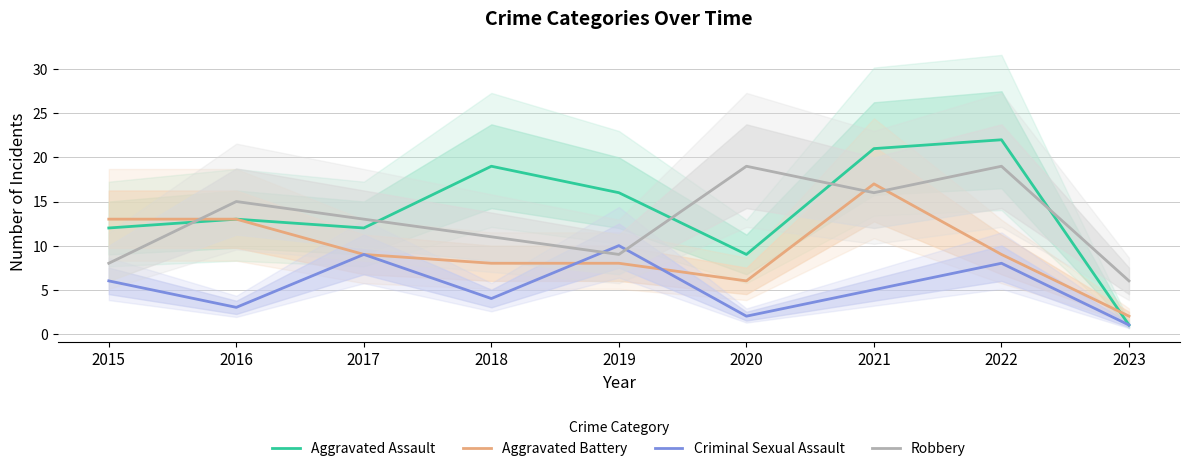

What is the difference between the Robbery values at 2017 and 2021?

3